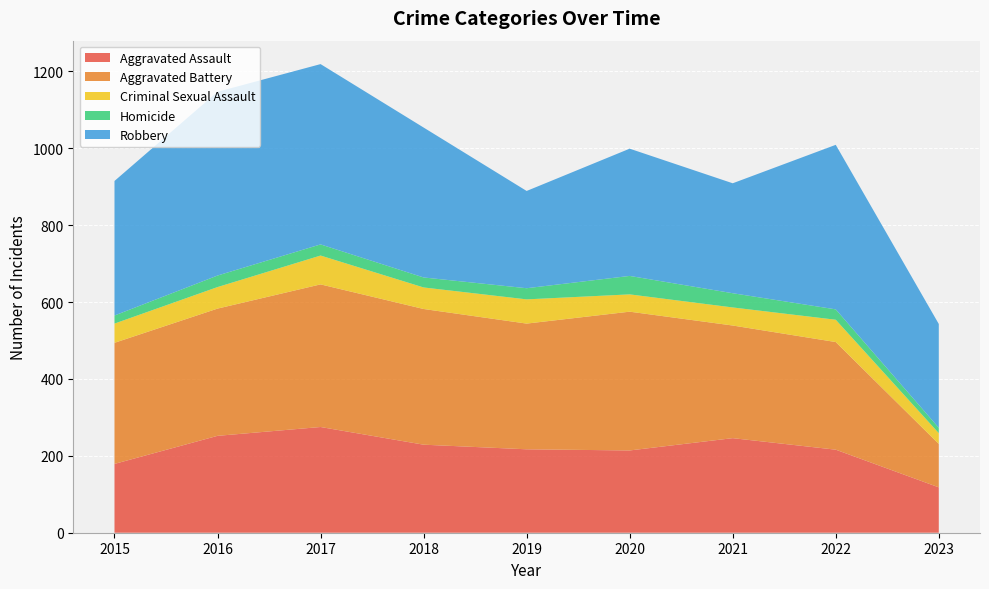

Reading left to right, list all the values displayed in this chart.

Aggravated Assault: 2015=179	2016=252	2017=275	2018=229	2019=217	2020=214	2021=246	2022=216	2023=118
Aggravated Battery: 2015=315	2016=331	2017=371	2018=353	2019=327	2020=361	2021=293	2022=280	2023=113
Criminal Sexual Assault: 2015=50	2016=56	2017=75	2018=56	2019=63	2020=45	2021=47	2022=58	2023=28
Homicide: 2015=21	2016=30	2017=29	2018=26	2019=29	2020=48	2021=37	2022=27	2023=14
Robbery: 2015=350	2016=478	2017=469	2018=390	2019=253	2020=331	2021=286	2022=428	2023=270